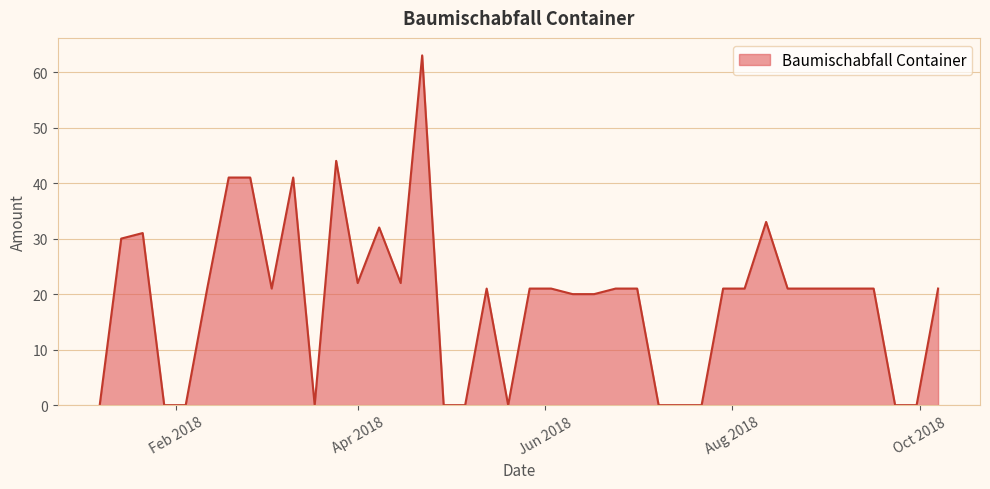

What is the maximum value shown in the chart?

63